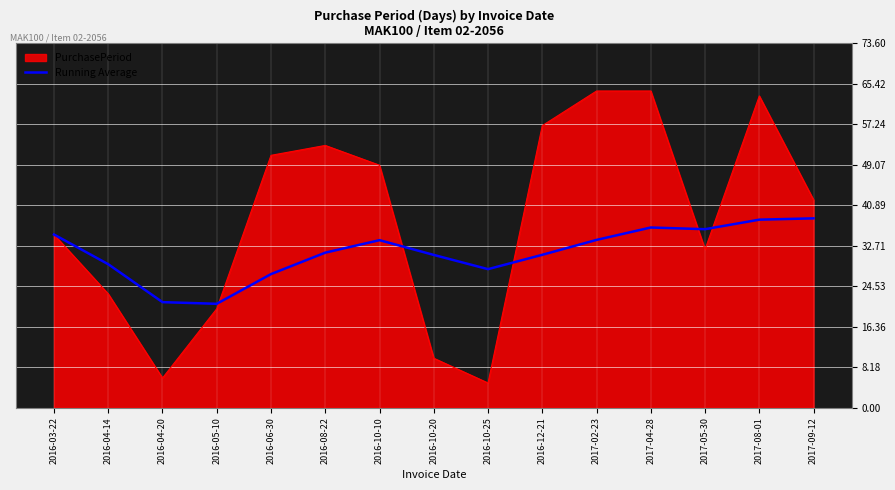

The Running Average series shows 16.9 at 2016-10-10. True or false?

False